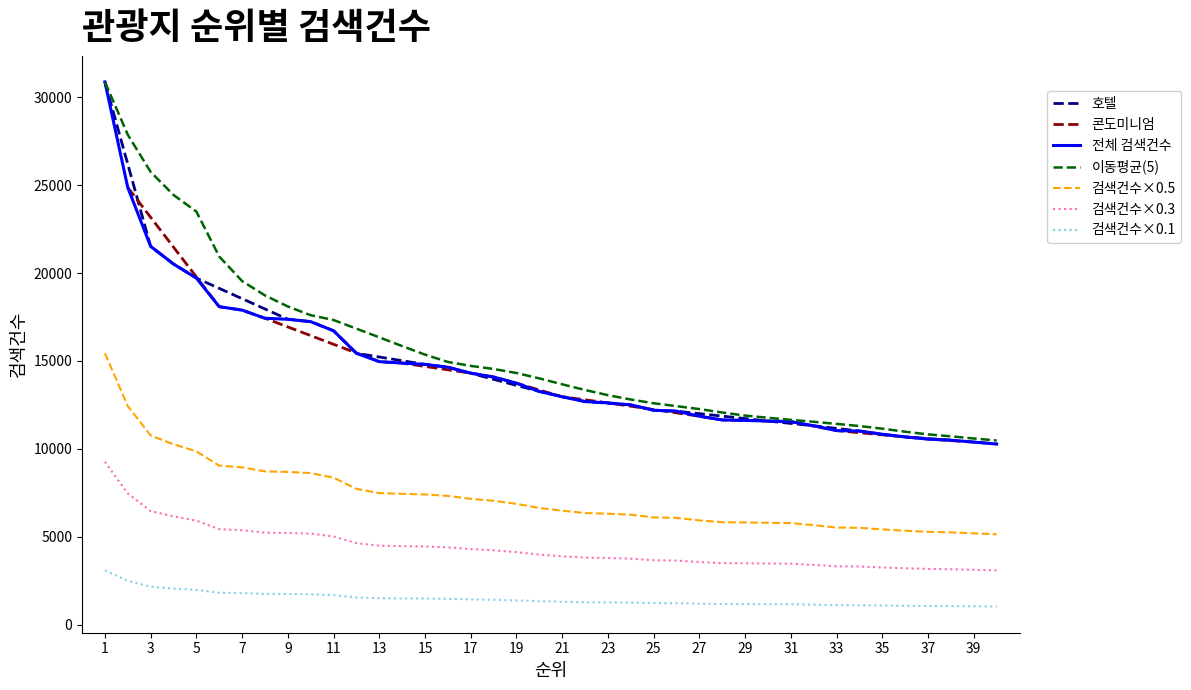

Reading left to right, what are all the values shown in this chart?

Top10 평균: 30873	24865	21518	20511	19712	18083	17889	17426	17368	17232
11-20위: 16713	15432	14957	14876	14800	14640	14303	14083	13731	13262
21-30위: 12957	12686	12612	12497	12192	12139	11852	11639	11614	11577
31-40위: 11545	11307	11034	11008	10825	10674	10552	10487	10381	10271